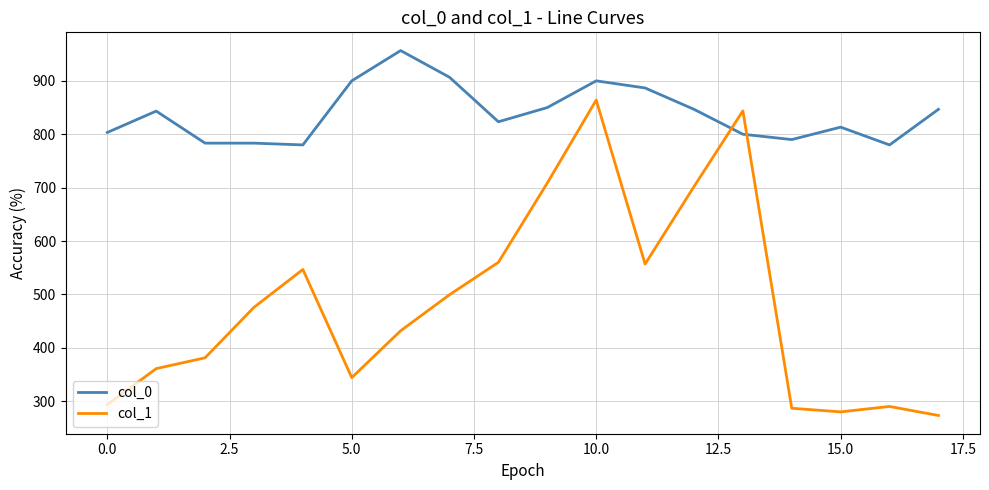

After their last crossing, which series has the higher values: col_1 or col_0?

col_0